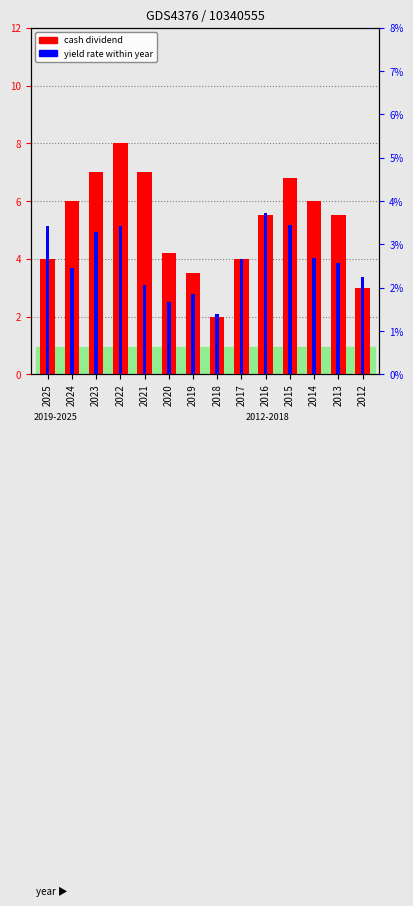

At which label is yield rate within year closest to 2?

2021